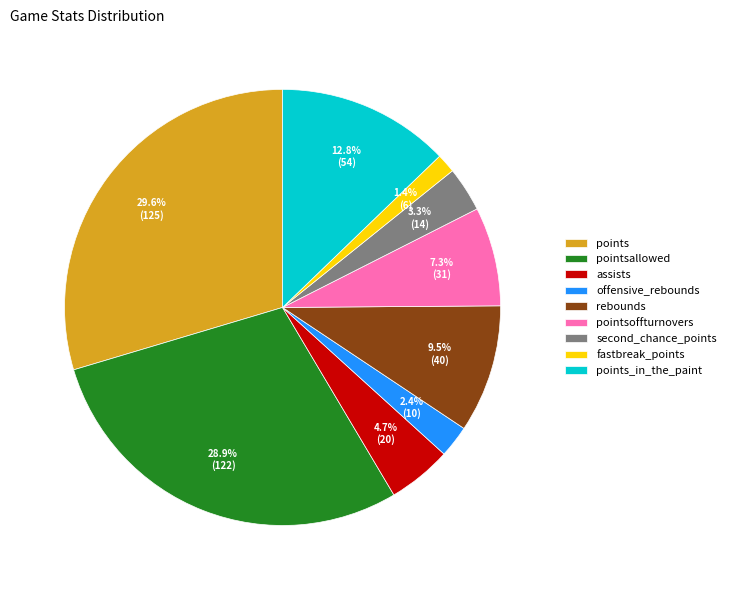

To the nearest percent, what is the difference between the assists and fastbreak_points slice percentages?

3%